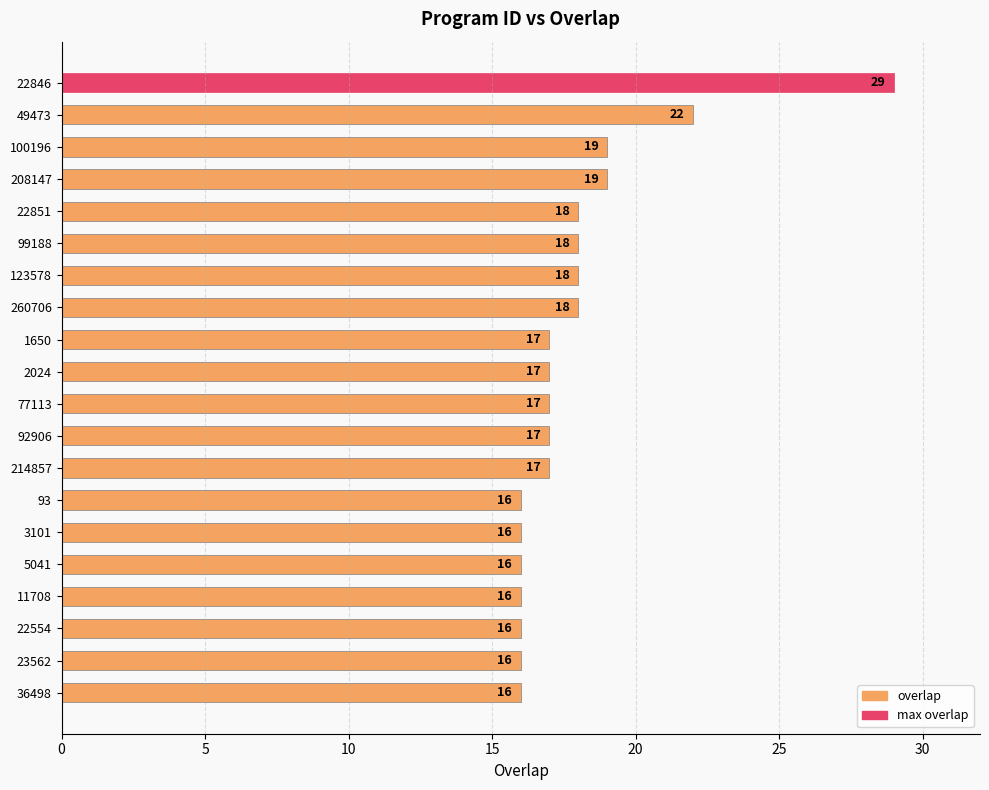

Reading top to bottom, what are all the values shown in this chart?

29	22	19	19	18	18	18	18	17	17	17	17	17	16	16	16	16	16	16	16